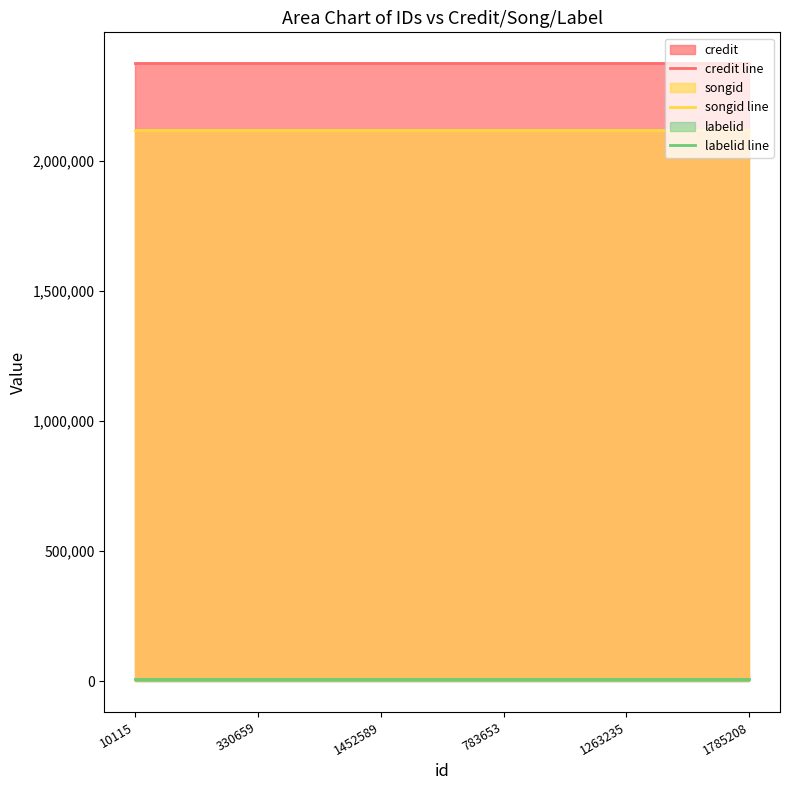

What is the sum of the credit line values at 10115 and 1785208?

4752990